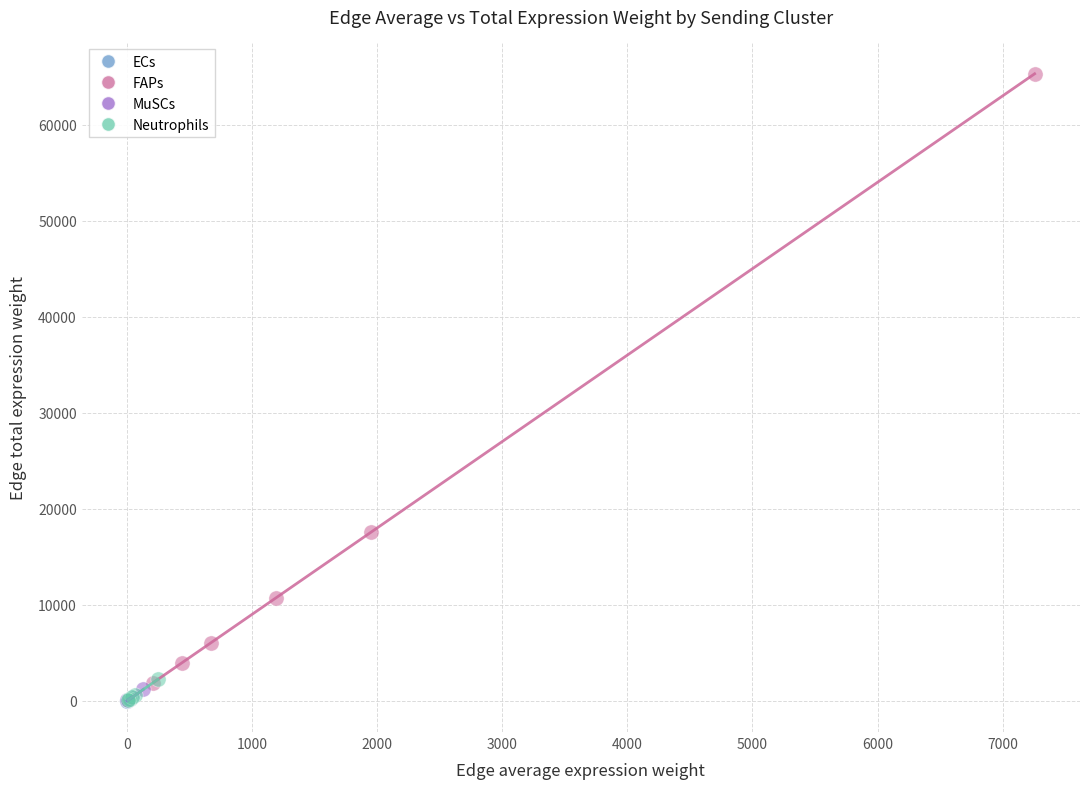

Which series has the widest spread of Y values?

FAPs